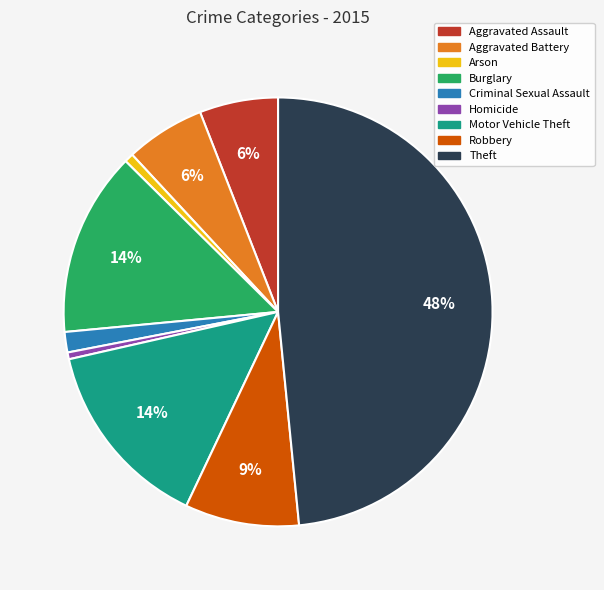

Combined, do Criminal Sexual Assault and Aggravated Battery account for over 50%?

No